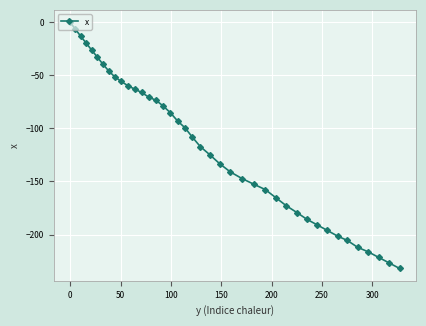

What is the smallest value displayed?

-232.0